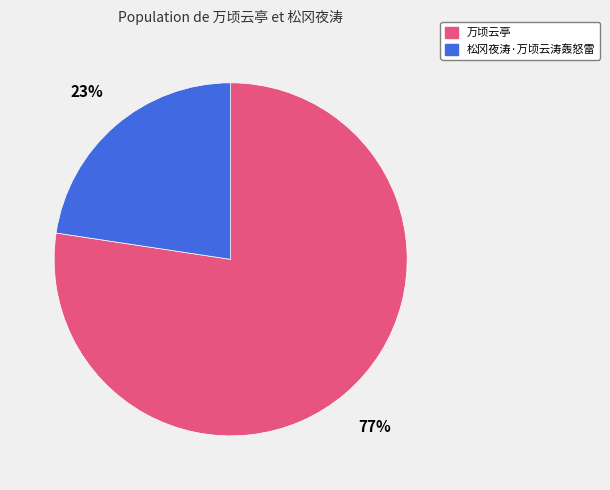

Is 松冈夜涛·万顷云涛轰怒雷 the majority of the pie?

No